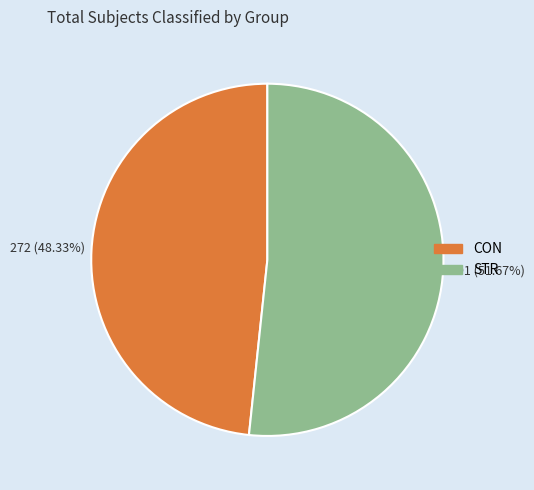

Rank the categories by value from lowest to highest.

CON, STR